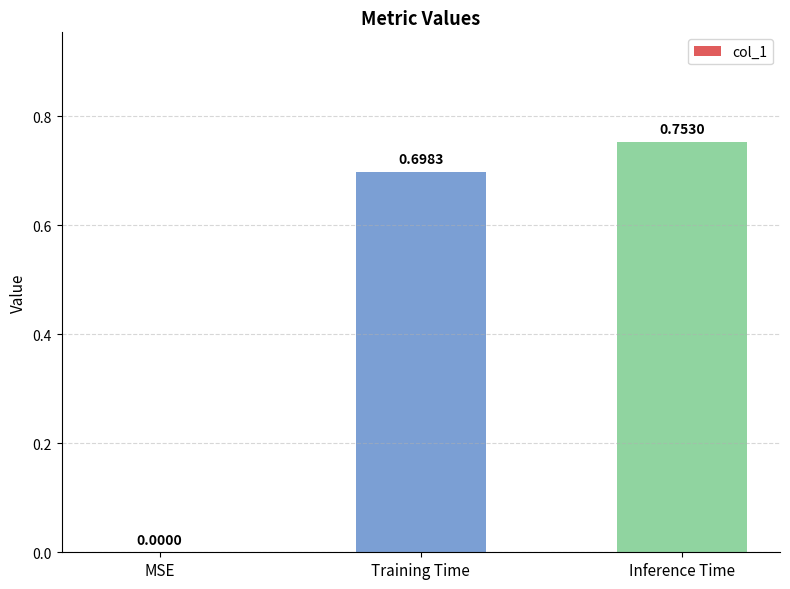

Is it true that the value at MSE is -0.5?

False